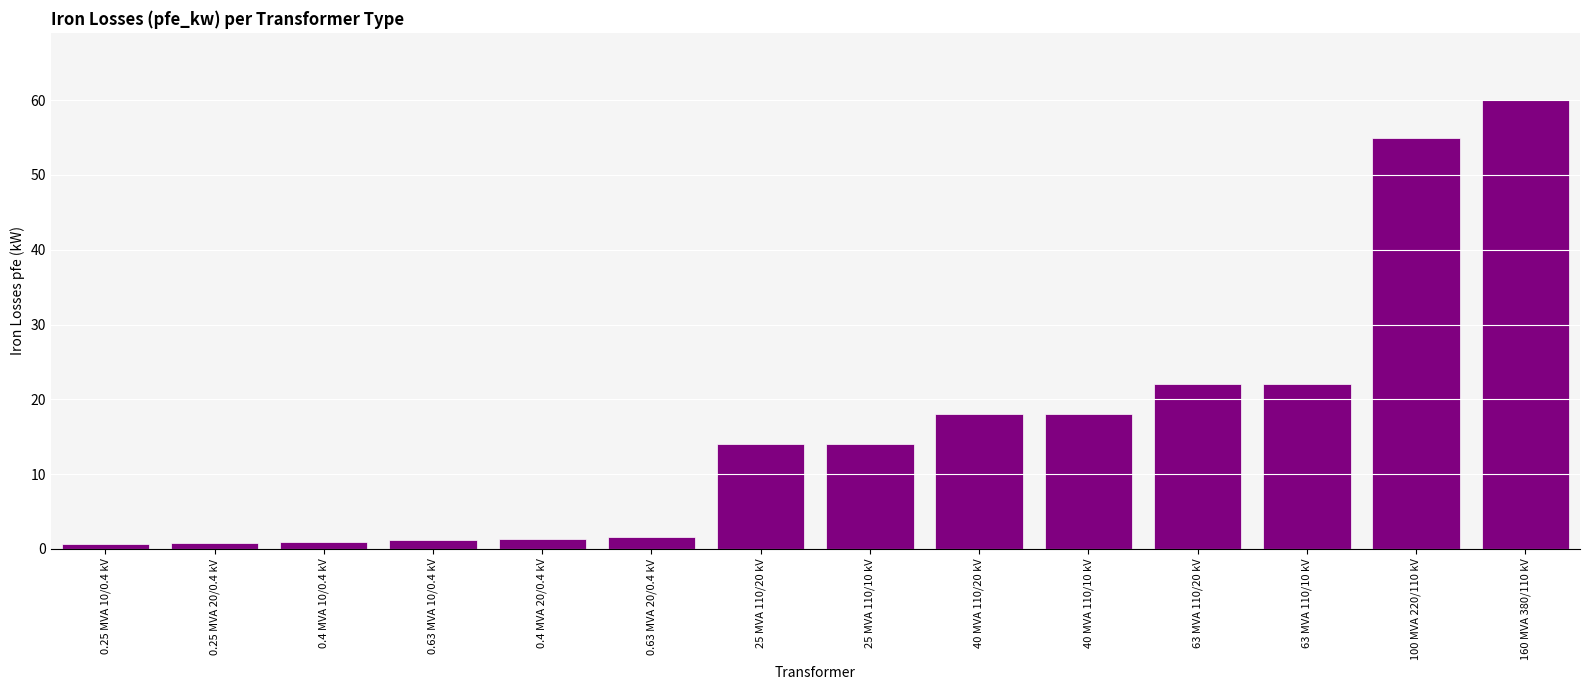

What is the sum of the values at 40 MVA 110/10 kV and 160 MVA 380/110 kV?

78.0